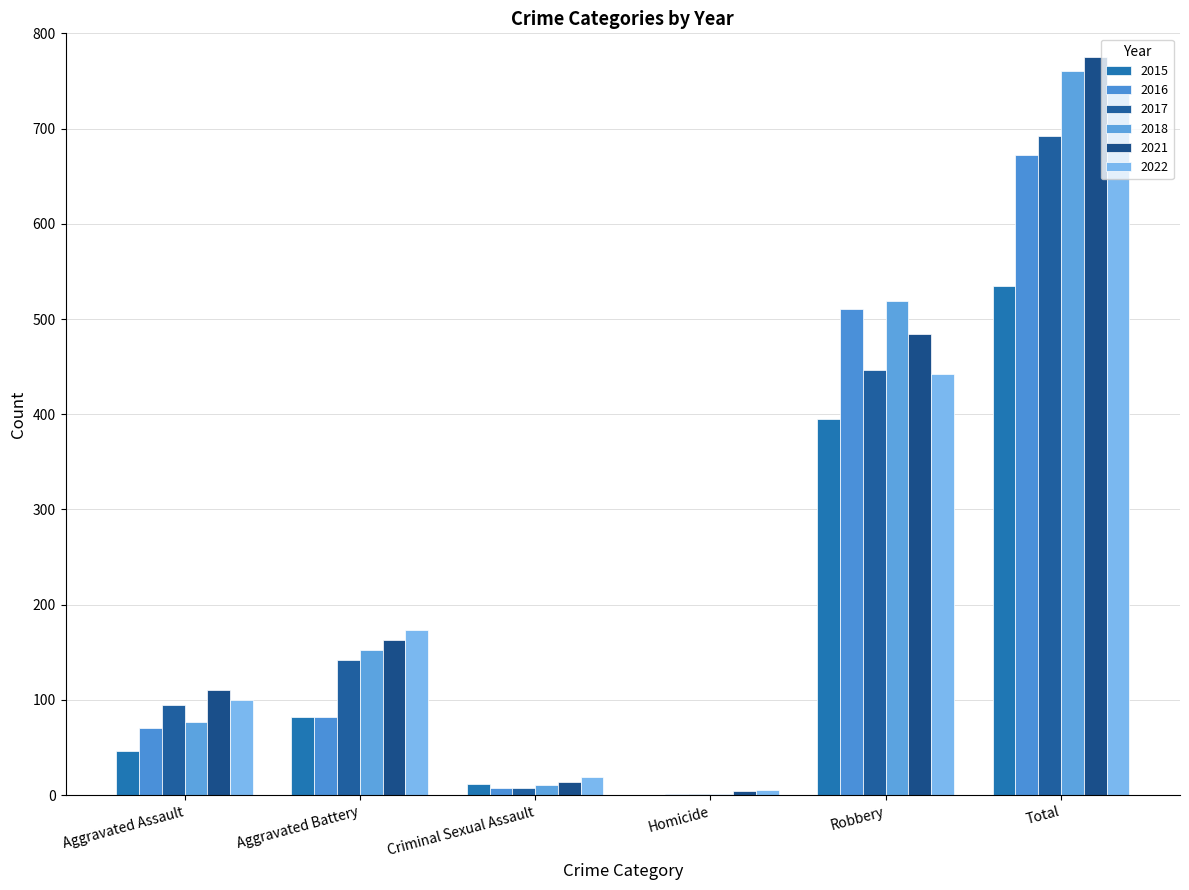

At Aggravated Assault, list the series in order from largest to smallest.

2021, 2022, 2017, 2018, 2016, 2015